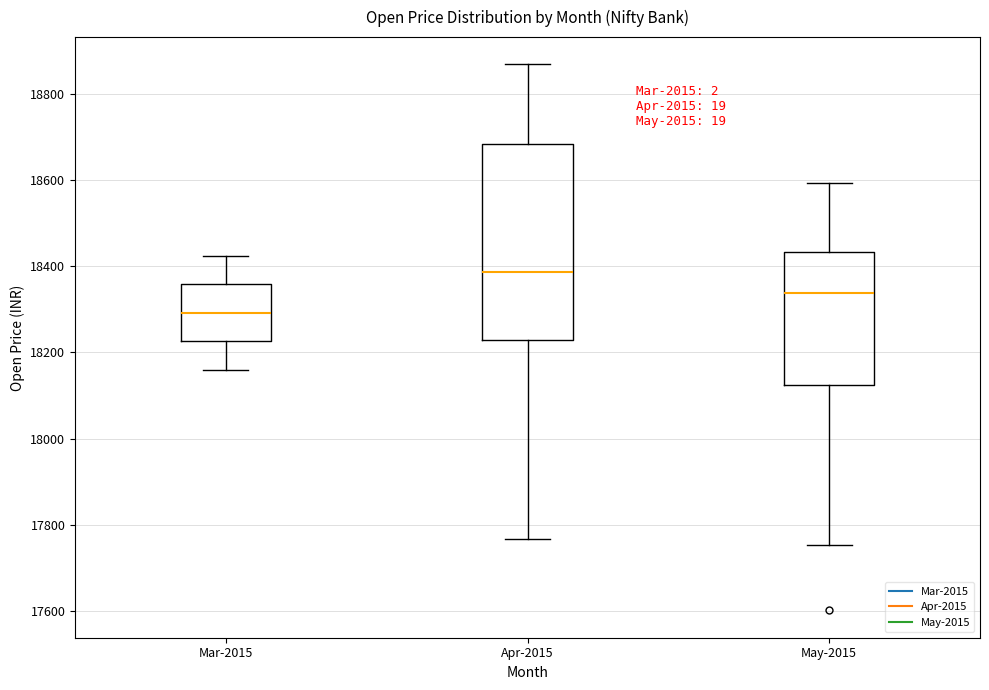

Reading left to right, read every box against the y-axis: the position of its median line, the range the box covers, and the ends of its whiskers. The values are not printed on the chart, so give them approximately, as read against the axis.

Mar-2015: median 18300, box 18220 to 18360, whiskers 18160 to 18420
Apr-2015: median 18380, box 18240 to 18680, whiskers 17760 to 18860
May-2015: median 18340, box 18120 to 18440, whiskers 17760 to 18600